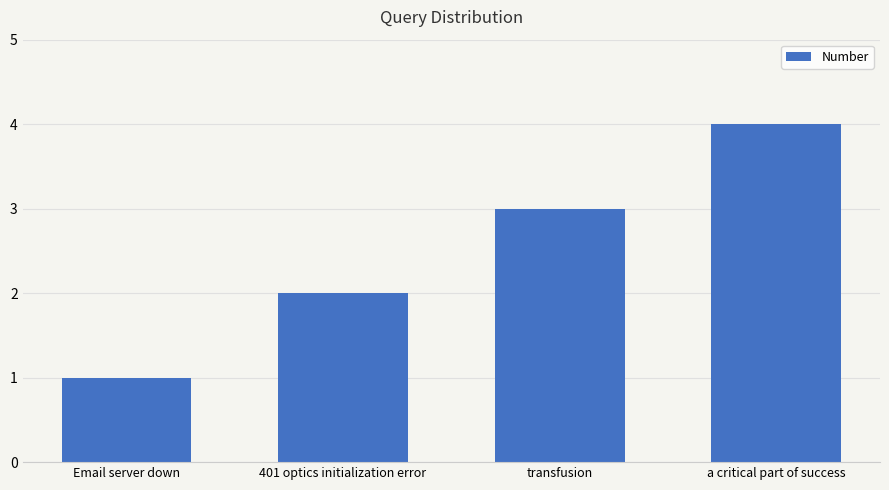

Count the number of data series in this chart.

1